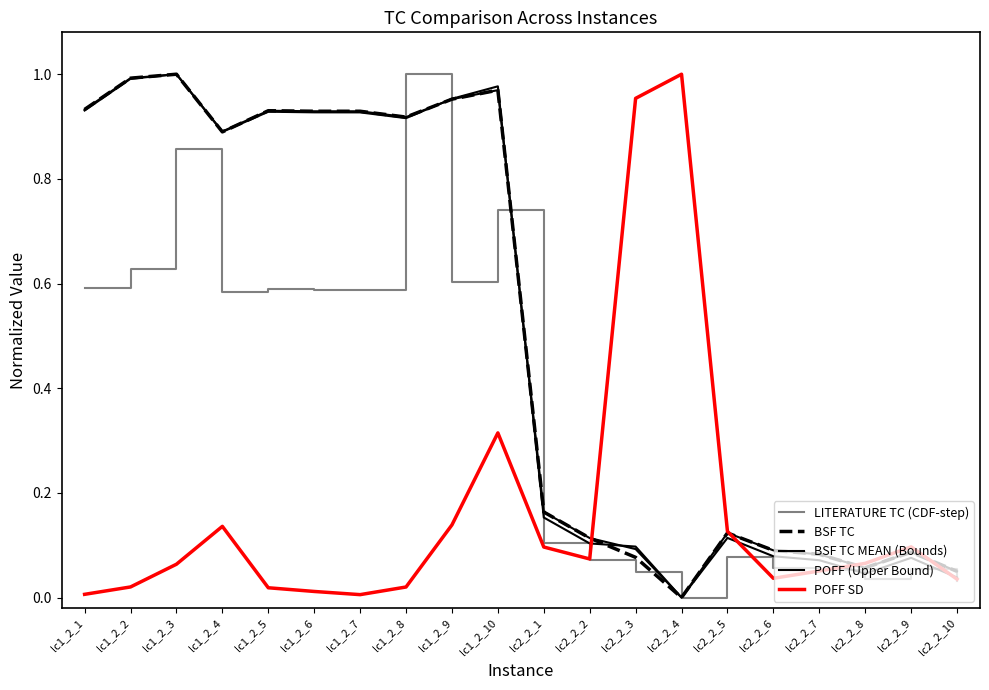

At which category is the sum across all series the highest?

lc1_2_10